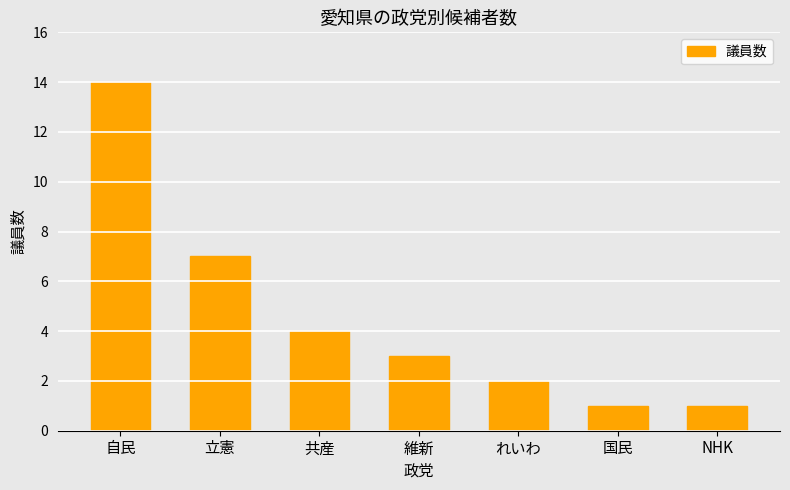

What position from the left is 維新?

4